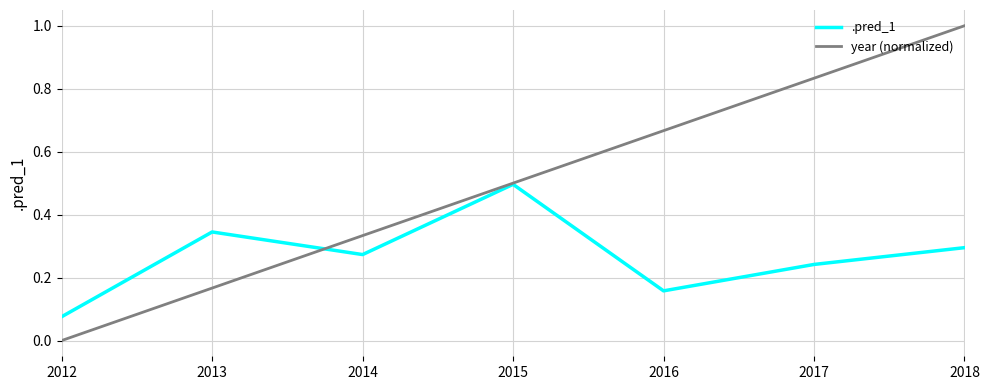

Rank the series at 2018 from lowest to highest value.

.pred_1, year (normalized)